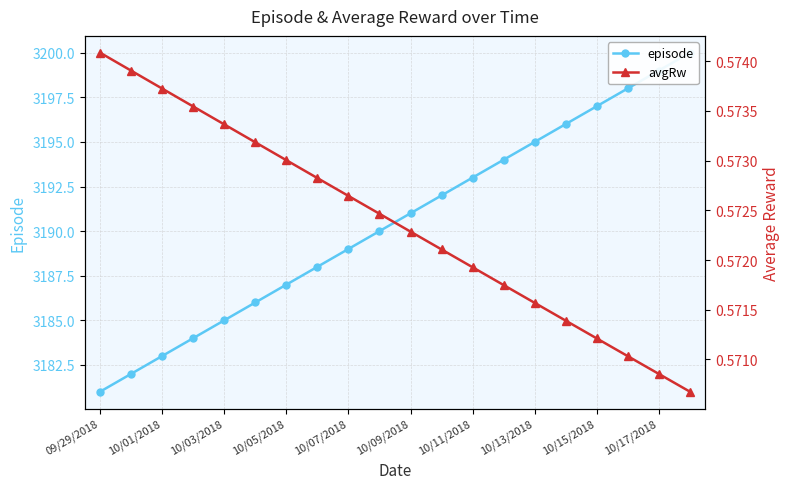

At 10/17/2018, list the series in order from largest to smallest.

episode, avgRw